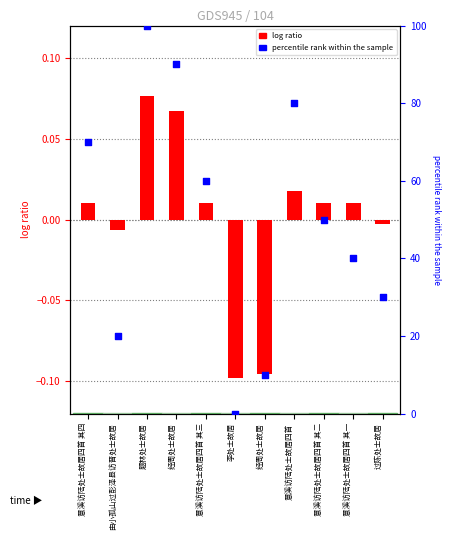

What is the change in value from 题林处士故居 to 意溪访陆处士故居四首 其三?

-40